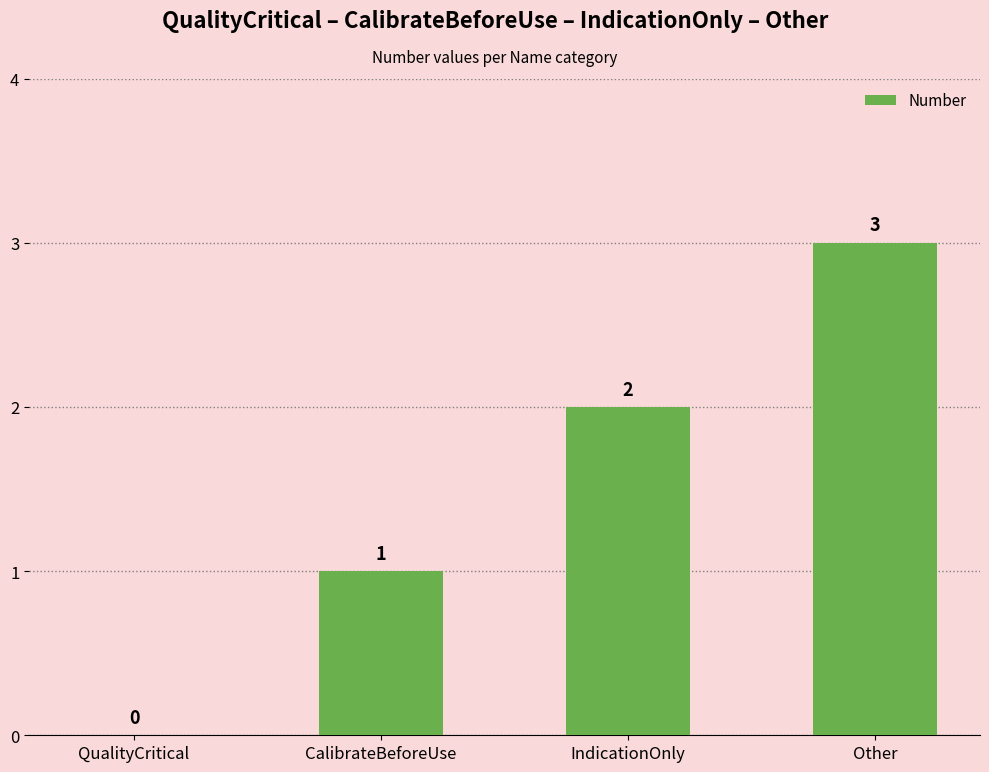

What is the average value?

2